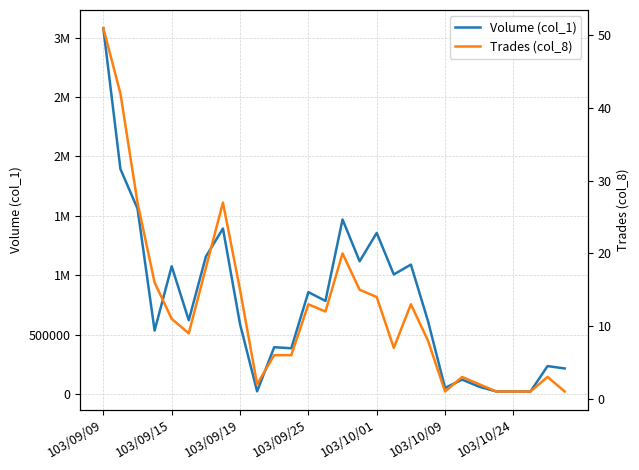

Which series has the largest range (max minus min)?

Volume (col_1)